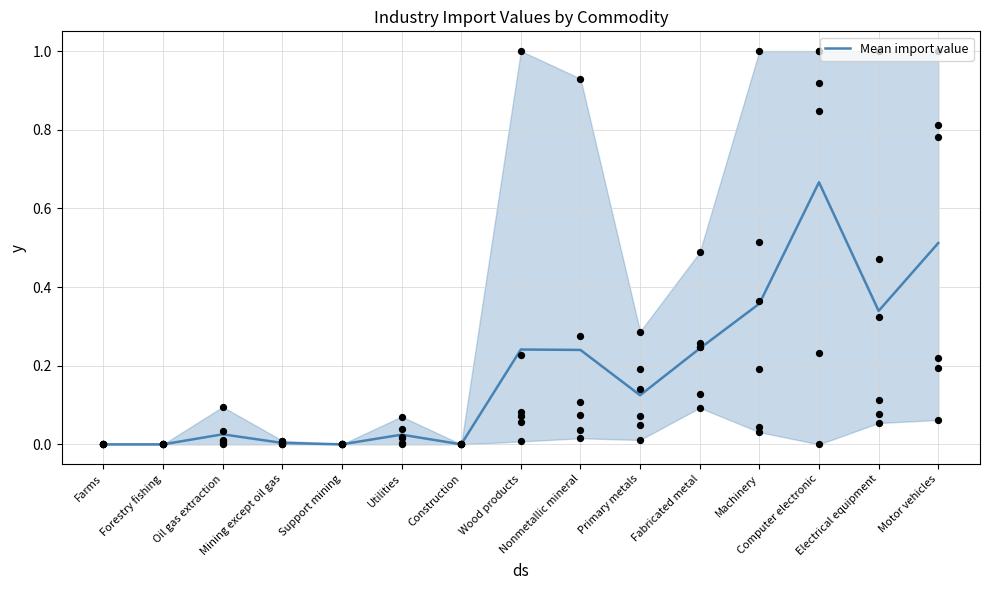

At how many categories does at least one series exceed 0?

11